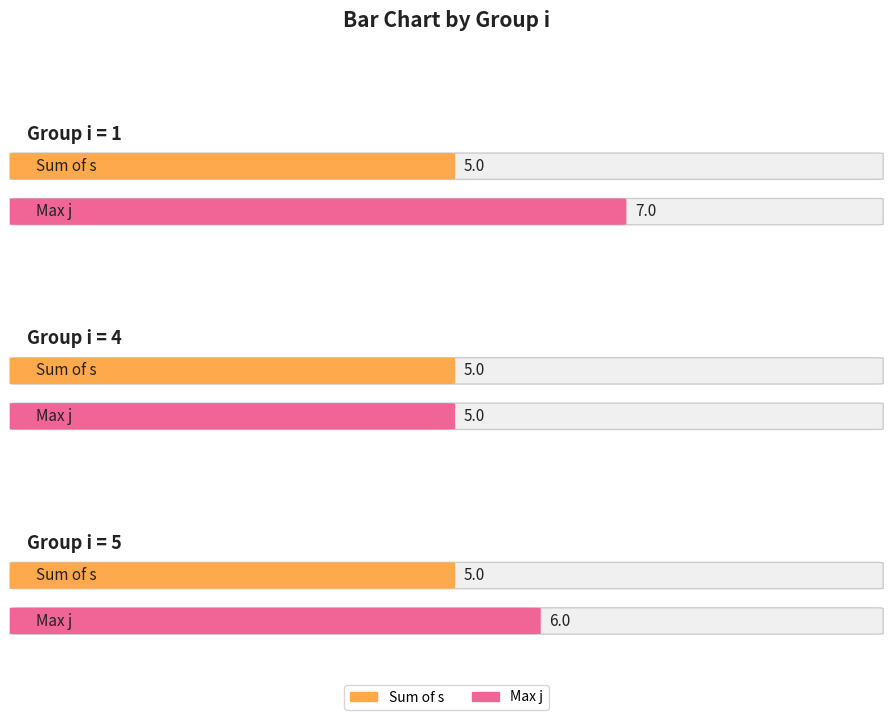

At which label does s_sum reach its minimum?

1